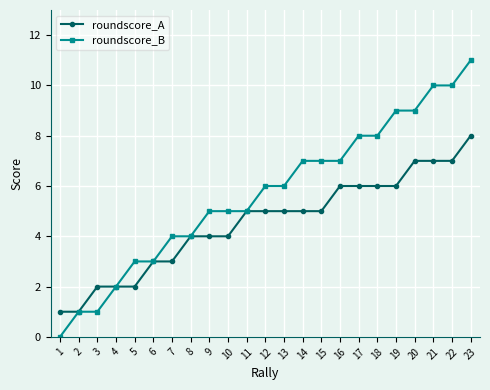

Which series has the widest spread of values?

roundscore_B